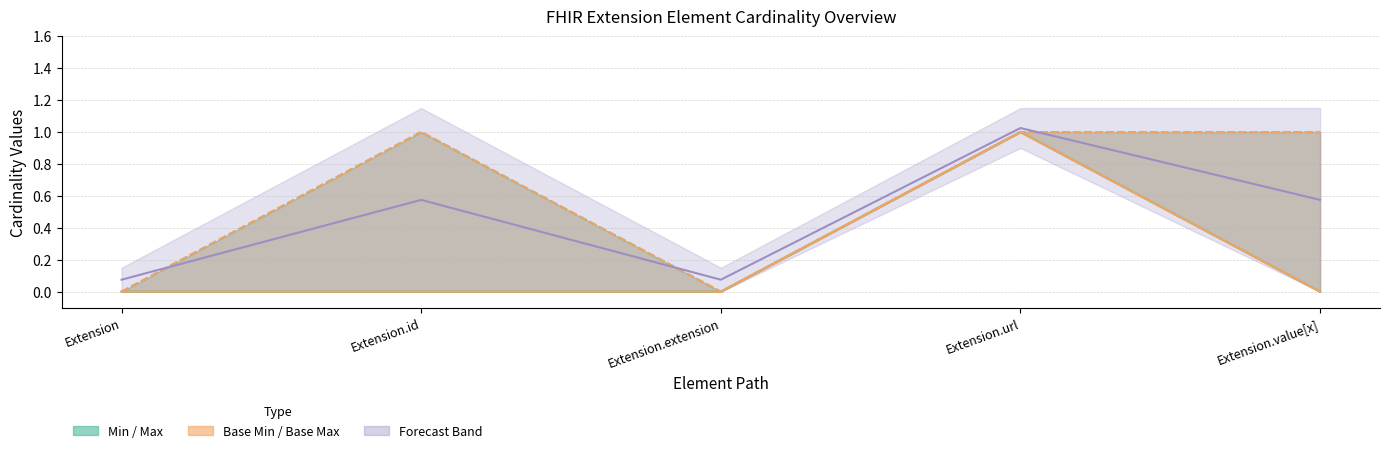

Between Extension.extension and Extension.url, which series saw the biggest shift?

Min